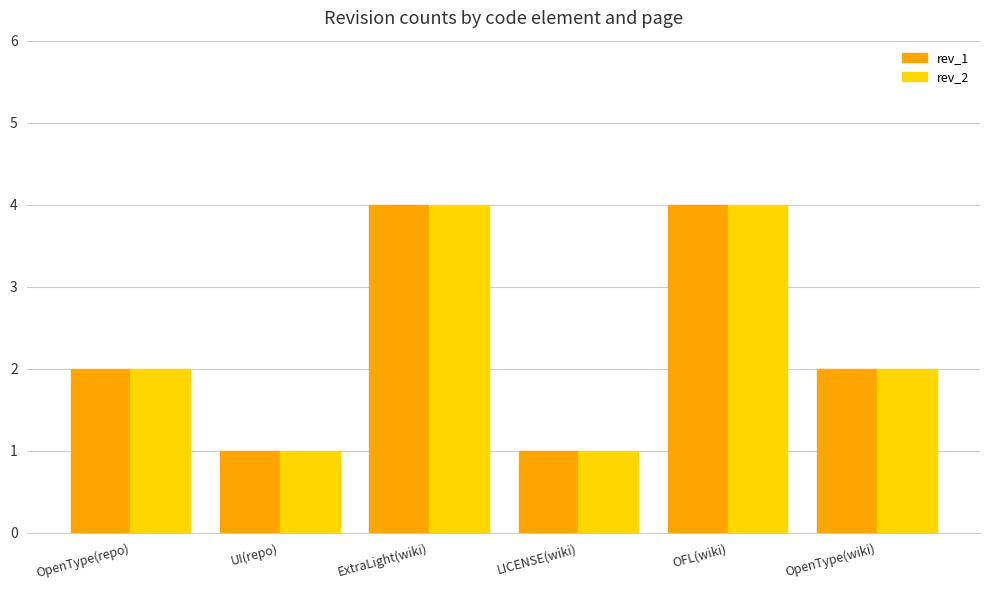

Is the value of rev_2 at UI(repo) greater than the value of rev_1 at OFL(wiki)?

No